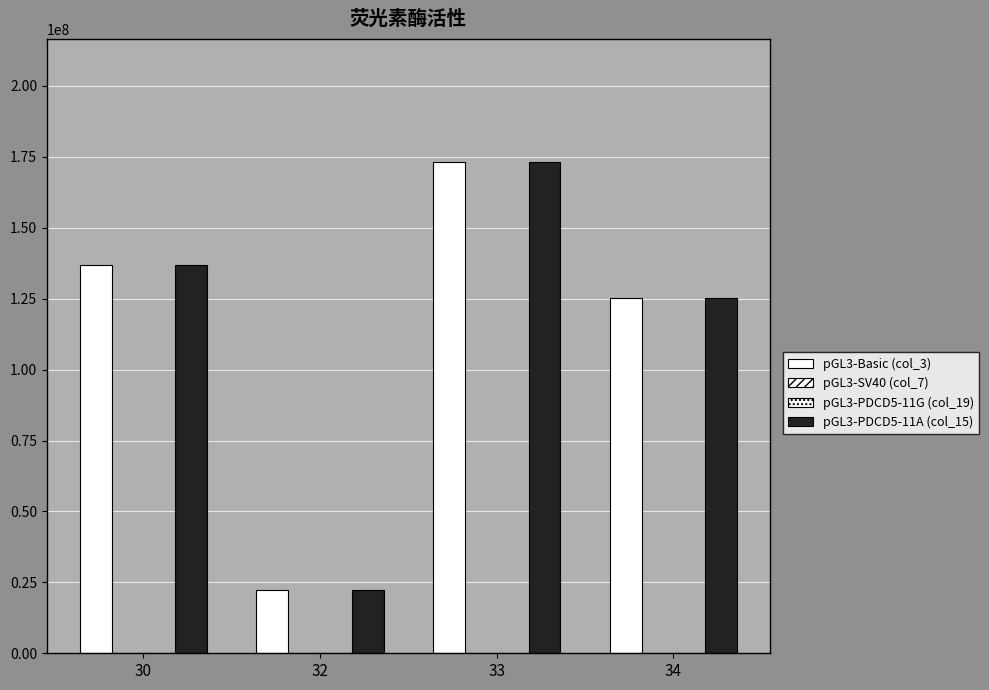

What is the greatest value displayed?

173206096